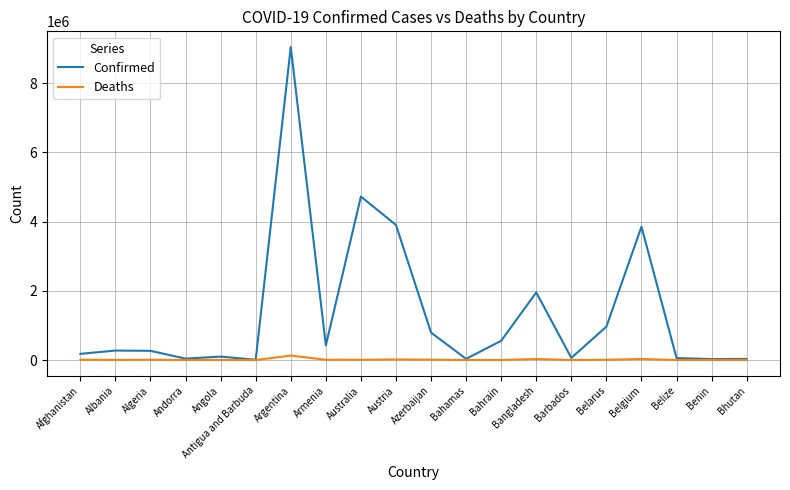

At how many categories does at least one series exceed 7931372?

1